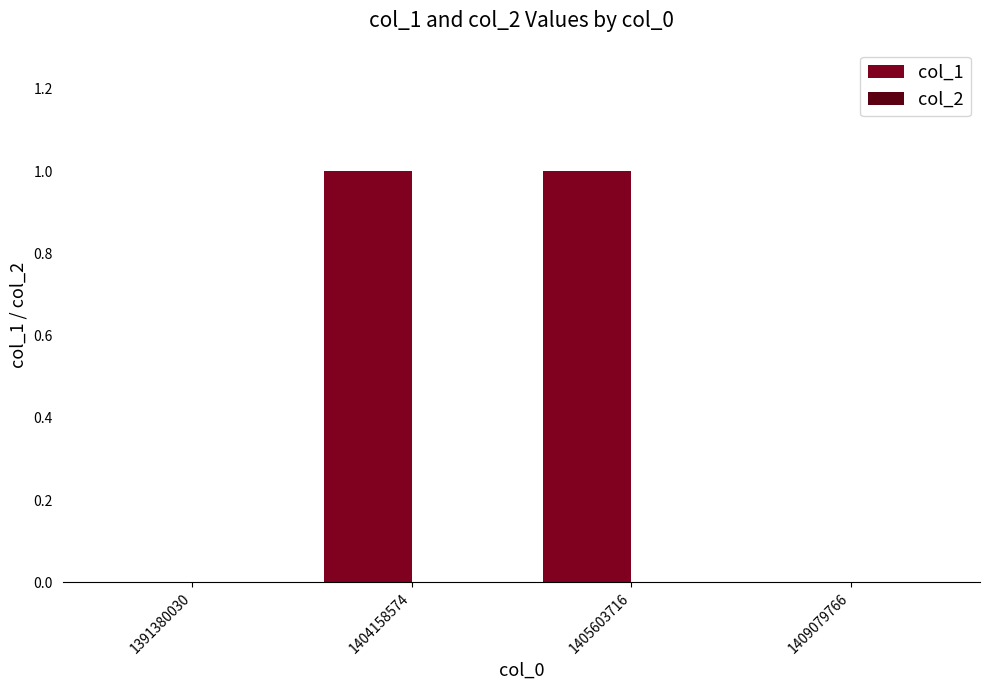

The chart shows a value of 1 at 1405603716. True or false?

True